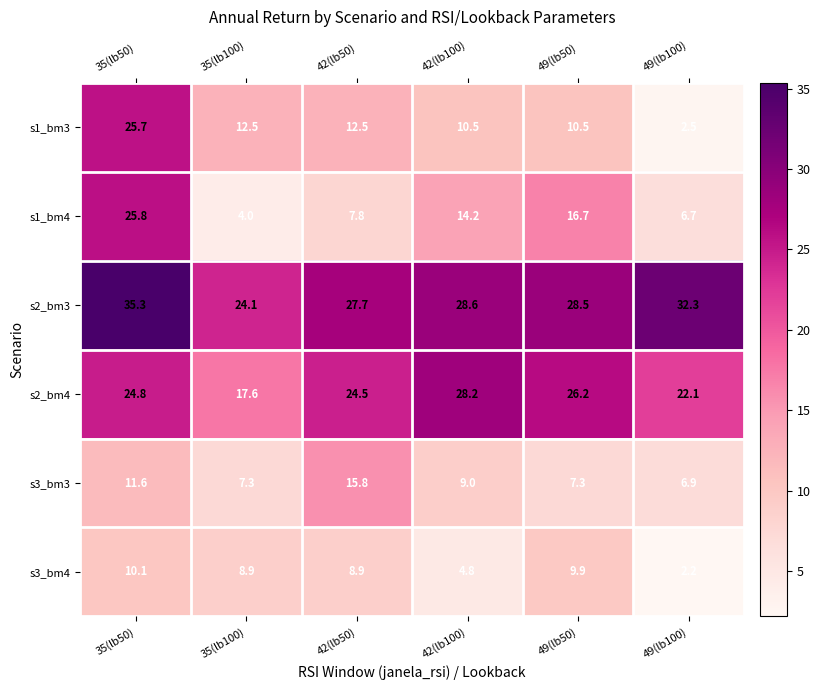

What is the smallest value displayed?

2.2